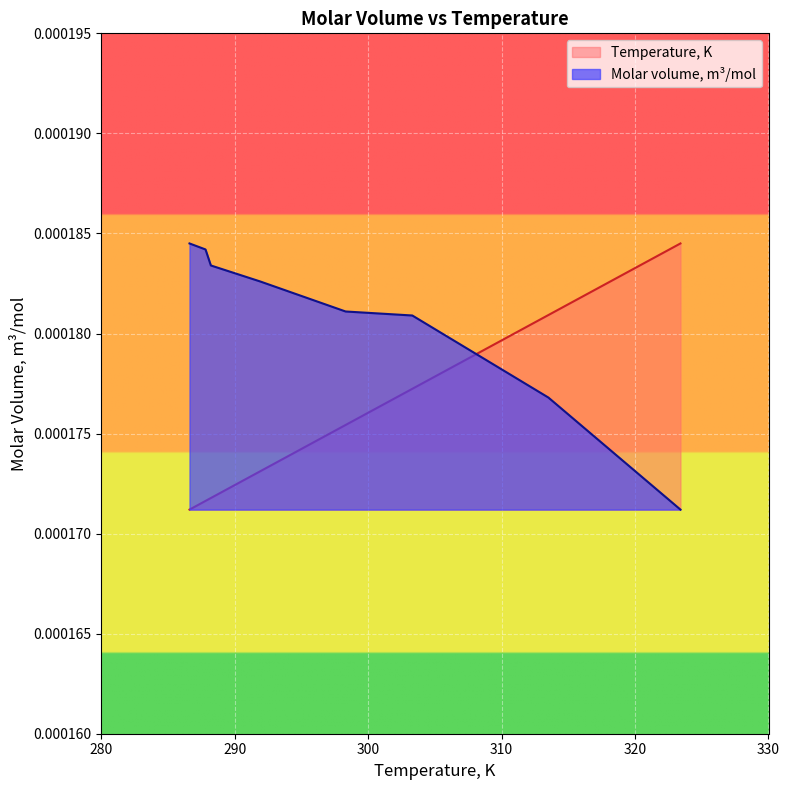

What are all the series names shown in the legend?

Temperature, K, Molar volume, m³/mol